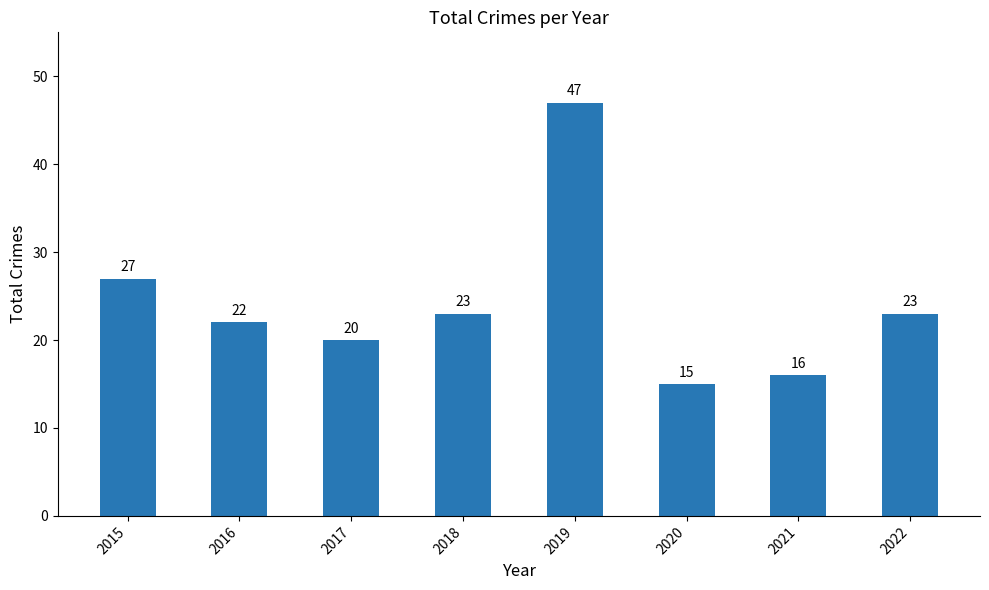

Which label corresponds to the largest value in the chart?

2019